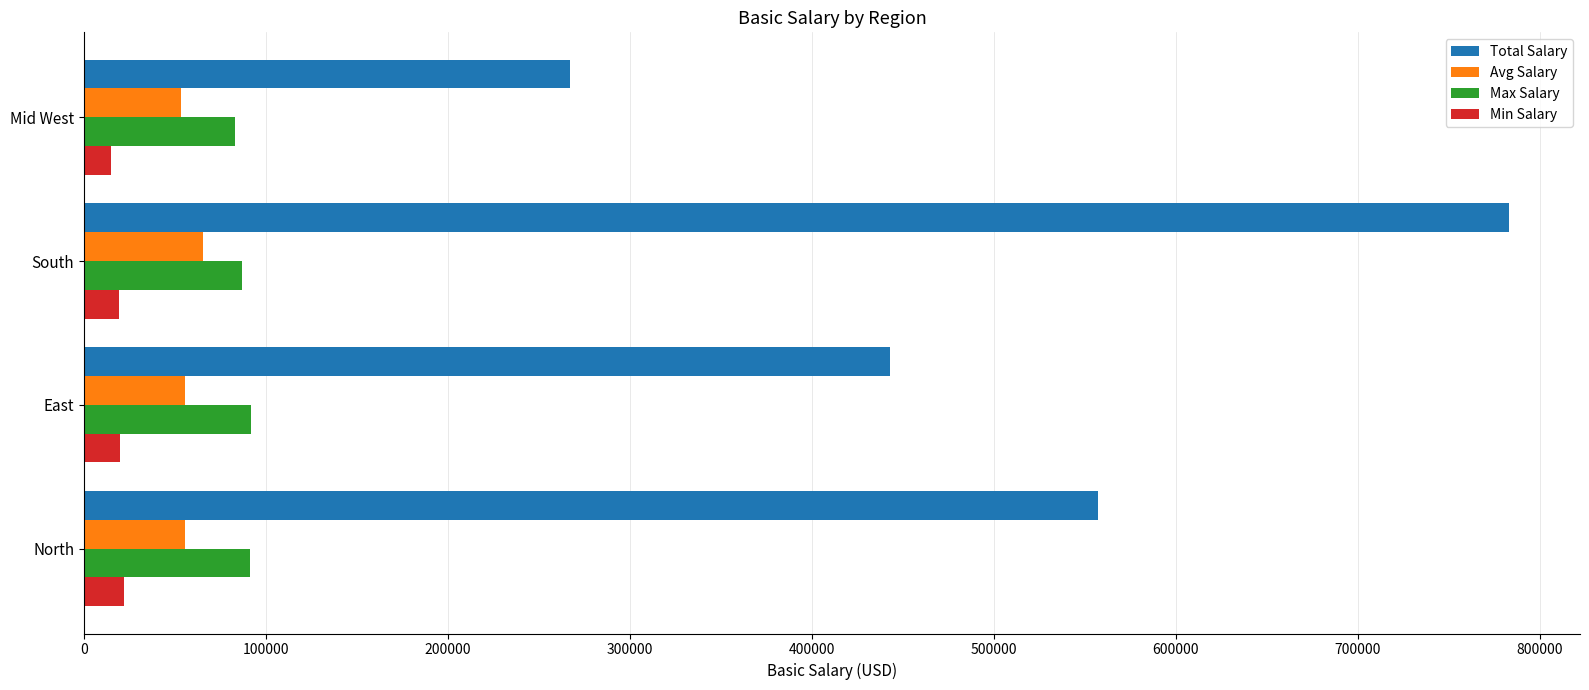

The value of Total Salary at East is 718382. True or false?

False